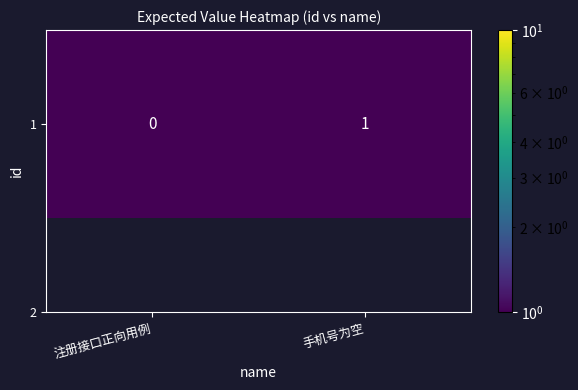

True or false: the data shows 1.0 at 手机号为空.

True